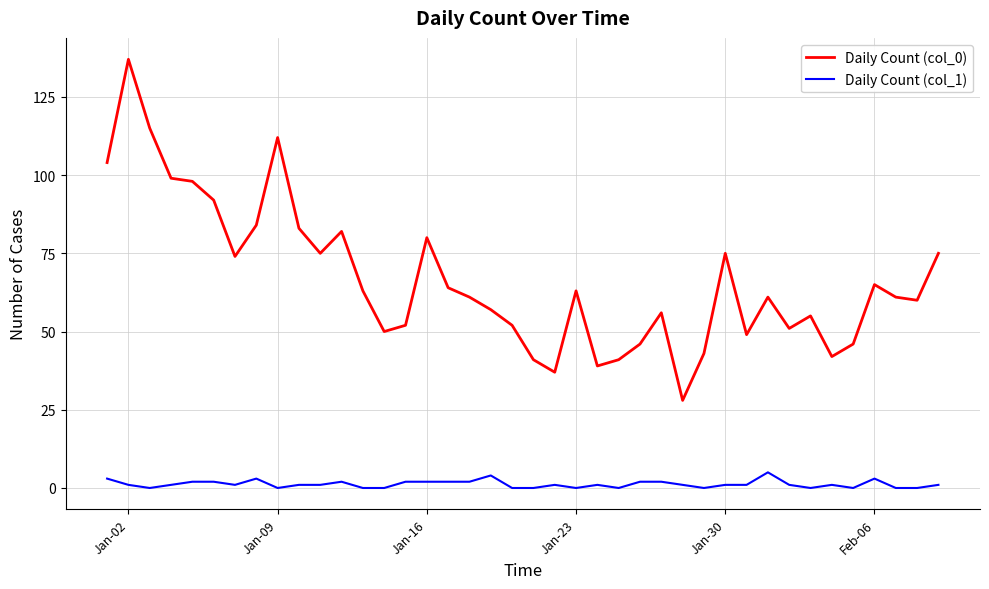

What is the greatest value displayed?

137